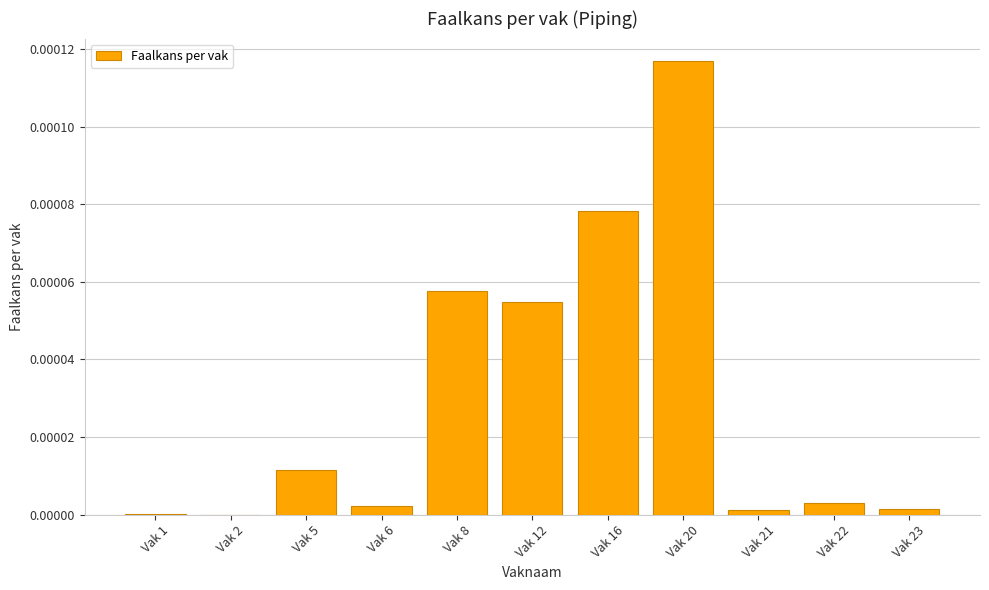

The chart shows a value of 0.0 at Vak 8. True or false?

True